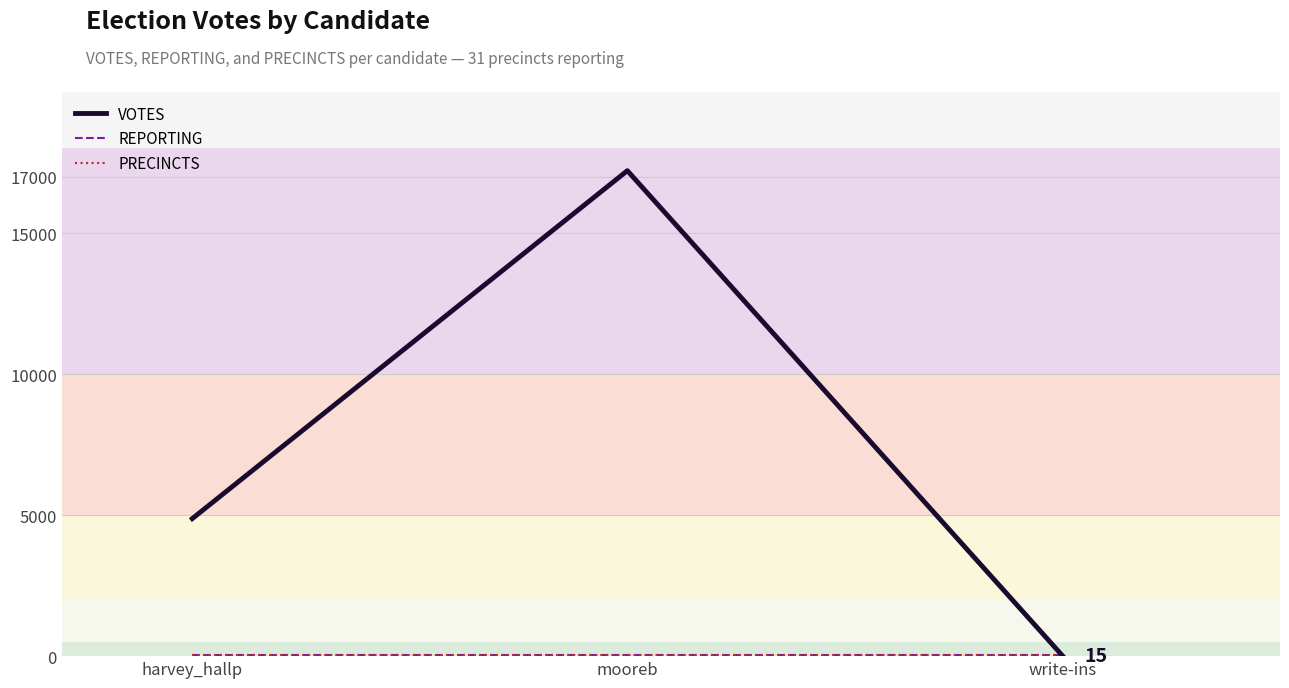

At how many categories does at least one series exceed 2484?

2